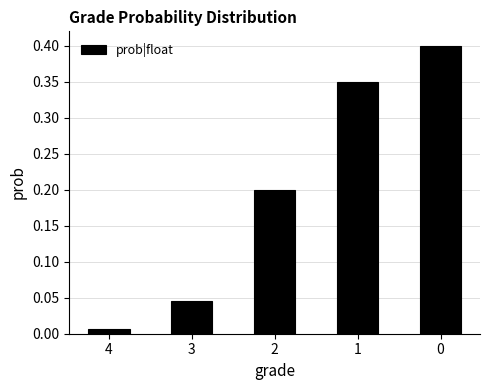

What is the approximate value at 0?

0.4